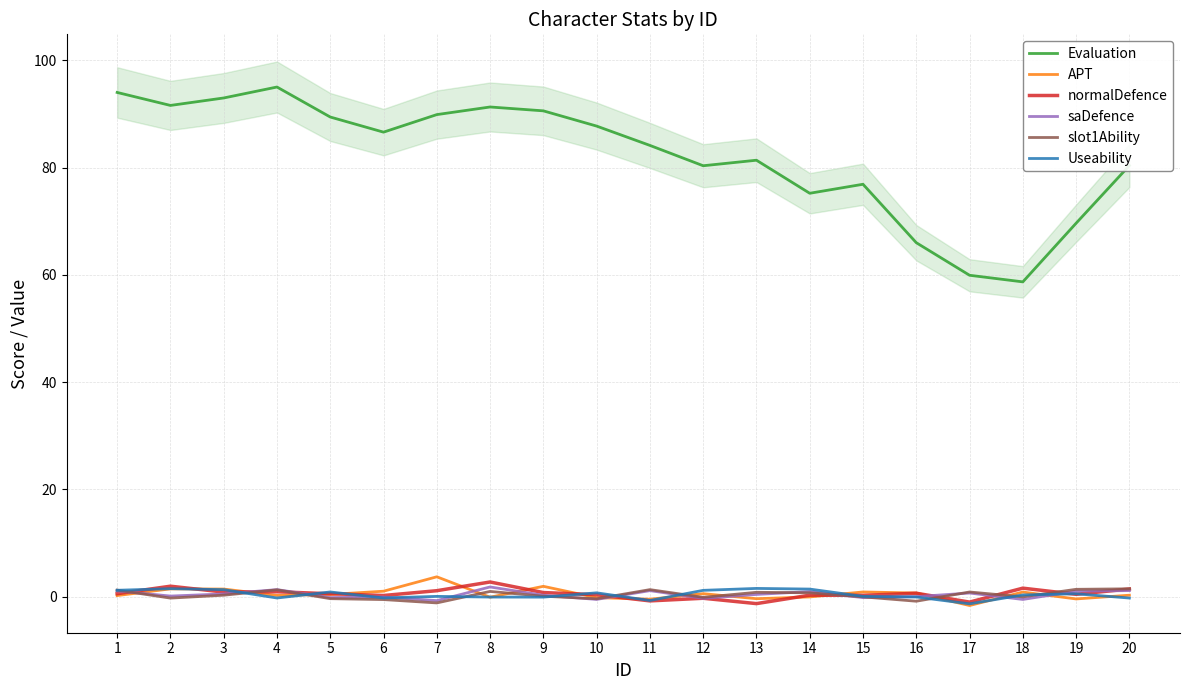

After their last crossing, which series has the higher values: APT or slot1Ability?

slot1Ability